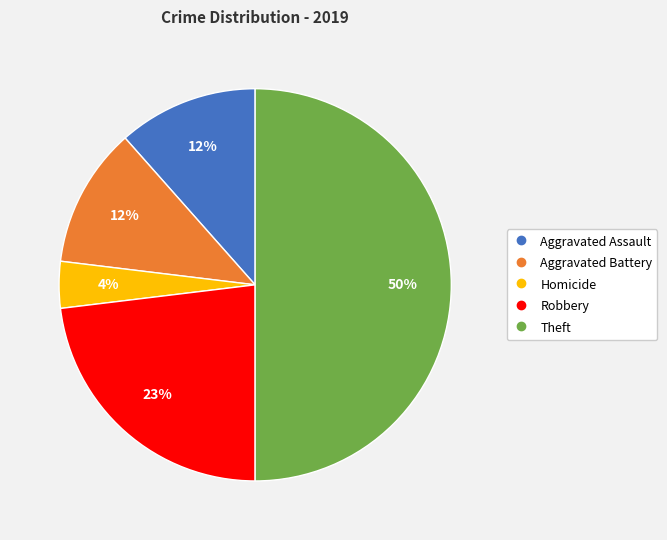

To the nearest percent, what is the average slice percentage?

20%